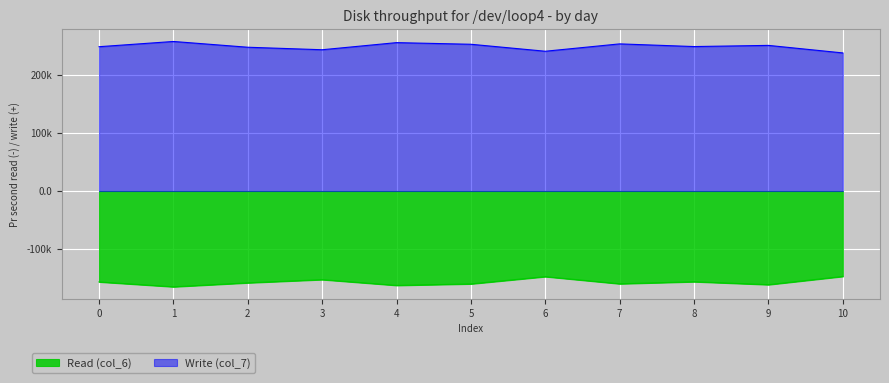

What is the sum of all Write (col_7) values?

2742.5